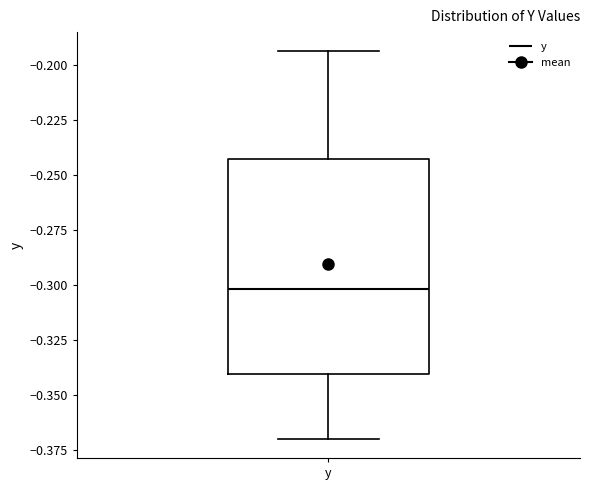

Where does the lower whisker of the box for y end on the y-axis? The values are not printed on the chart, so give them approximately, as read against the axis.

-0.370